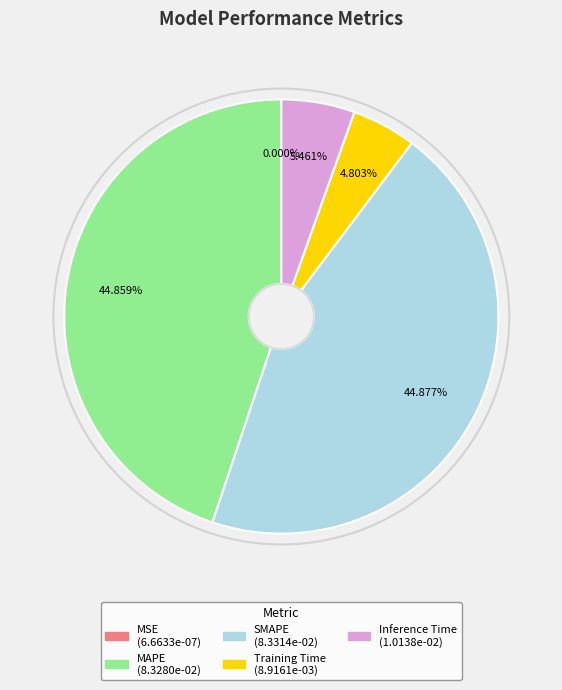

Is there a majority slice in this chart?

No